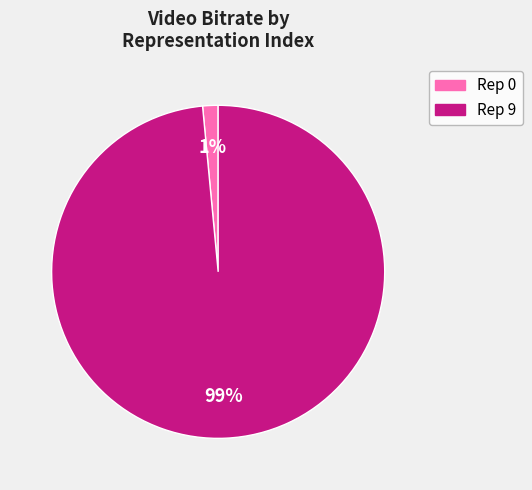

Does any single category account for the majority?

Yes